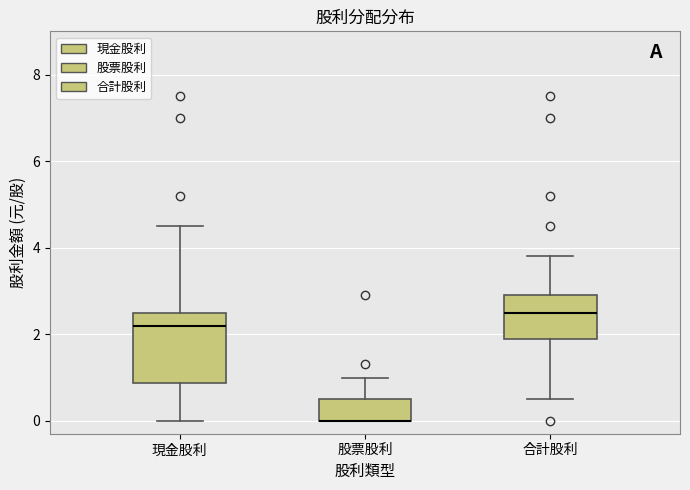

Reading left to right, read every box against the y-axis: the position of its median line, the range the box covers, and the ends of its whiskers. The values are not printed on the chart, so give them approximately, as read against the axis.

現金股利: median 2.2, box 0.8 to 2.6, whiskers 0.0 to 4.6
股票股利: median 0.0 (drawn on the box's lower edge), box 0.0 to 0.6, whiskers 0.0 to 1.0
合計股利: median 2.6, box 2.0 to 3.0, whiskers 0.6 to 3.8